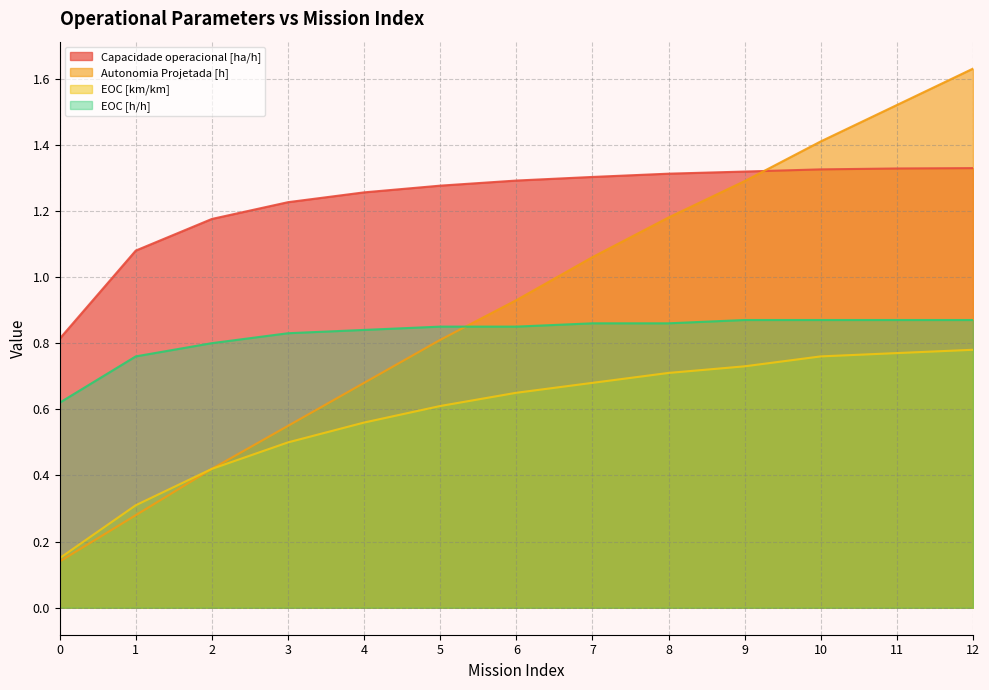

At how many categories does at least one series exceed 0?

13